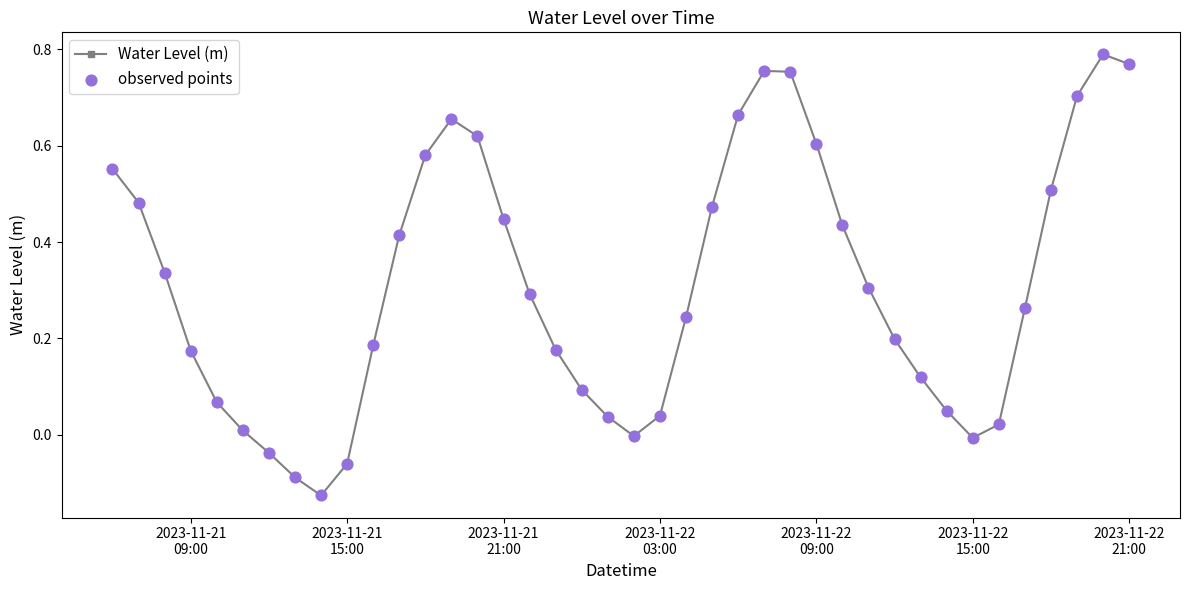

What is the sum of all values?

12.5